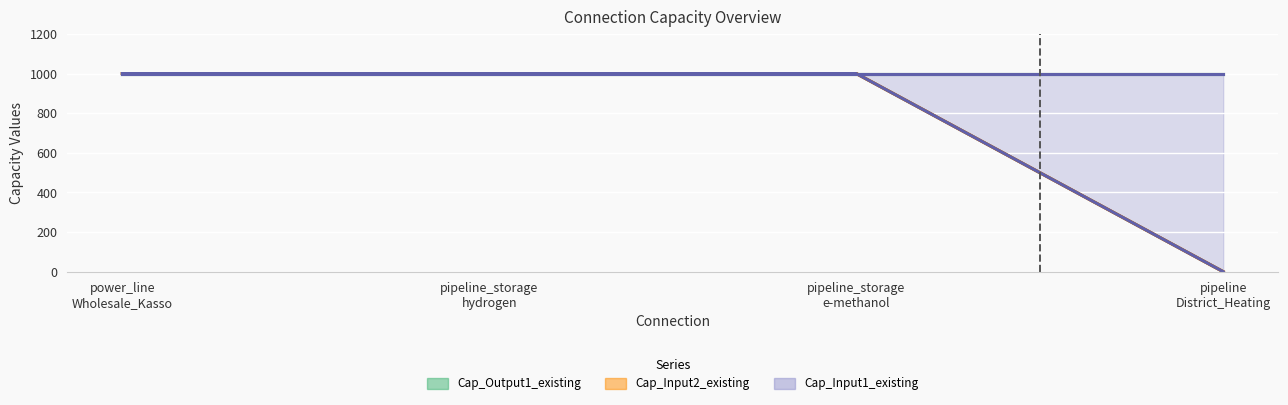

The Cap_Input2_existing series shows 1589 at pipeline_storage hydrogen. True or false?

False